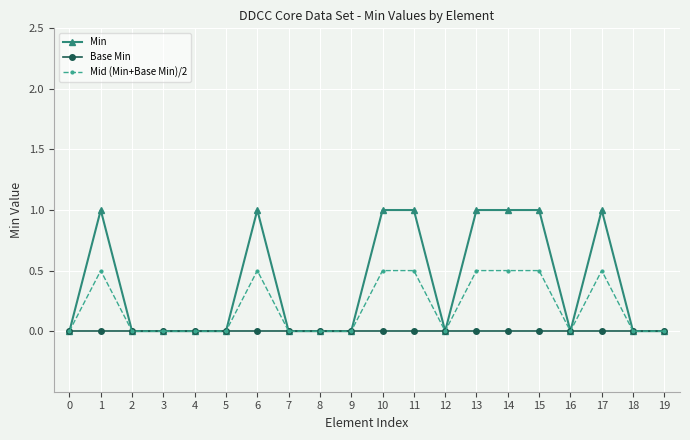

What is the maximum value shown in the chart?

1.0